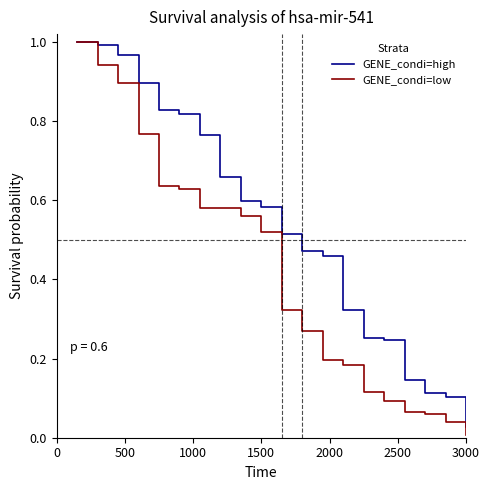

Which series has the largest total across all categories?

GENE_condi=high